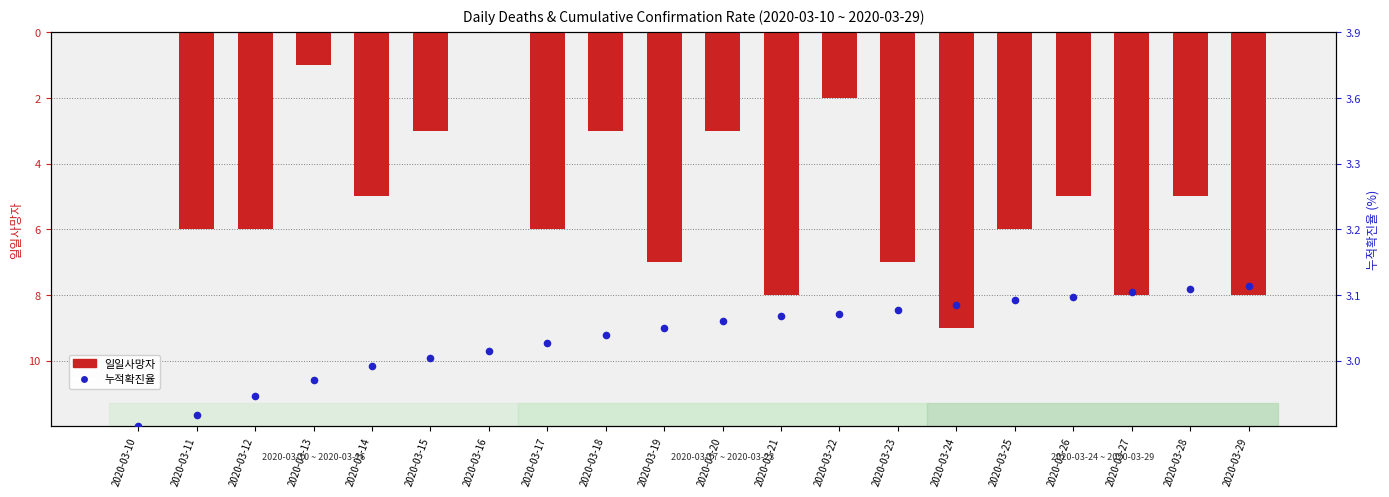

At how many categories does at least one series exceed -7?

14